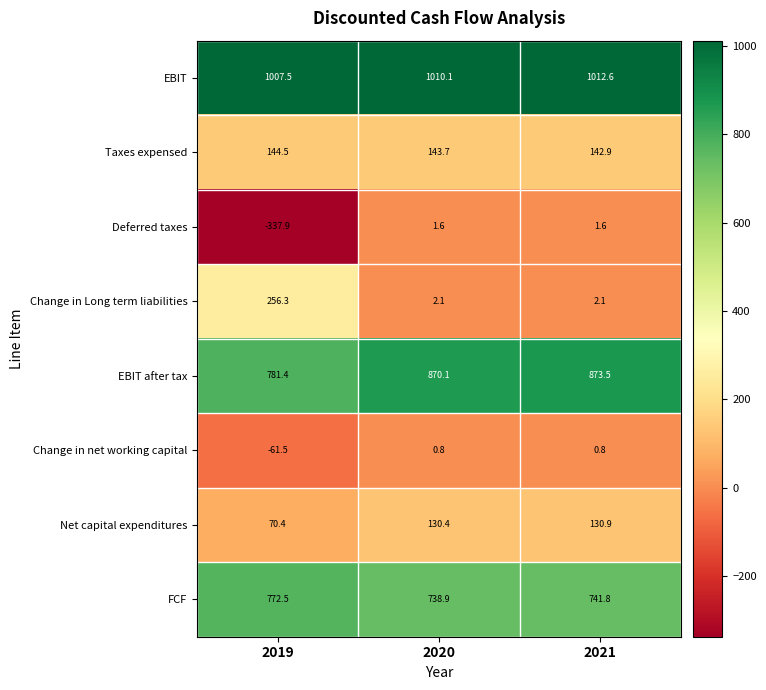

Reading left to right, what are all the values shown in this chart?

EBIT: 2019=1007.5	2020=1010.1	2021=1012.6
Taxes expensed: 2019=144.5	2020=143.7	2021=142.9
Deferred taxes: 2019=-337.9	2020=1.6	2021=1.6
Change in Long term liabilities: 2019=256.3	2020=2.1	2021=2.1
EBIT after tax: 2019=781.4	2020=870.1	2021=873.5
Change in net working capital: 2019=-61.5	2020=0.8	2021=0.8
Net capital expenditures: 2019=70.4	2020=130.4	2021=130.9
FCF: 2019=772.5	2020=738.9	2021=741.8